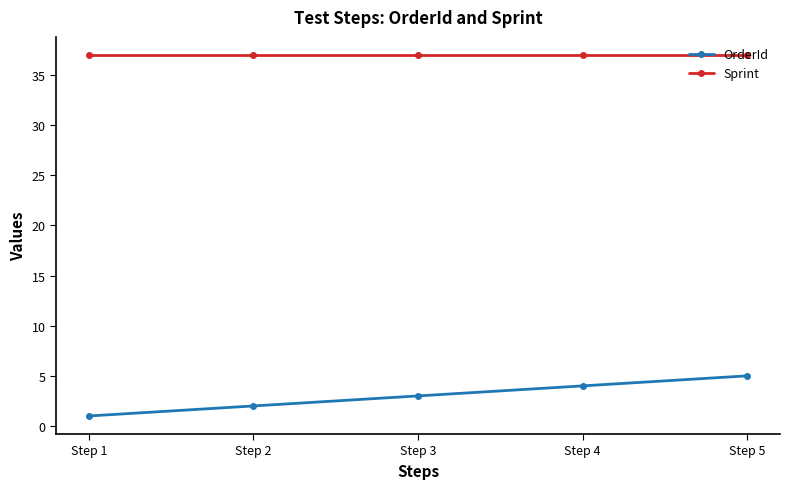

At how many categories does at least one series exceed 7?

5